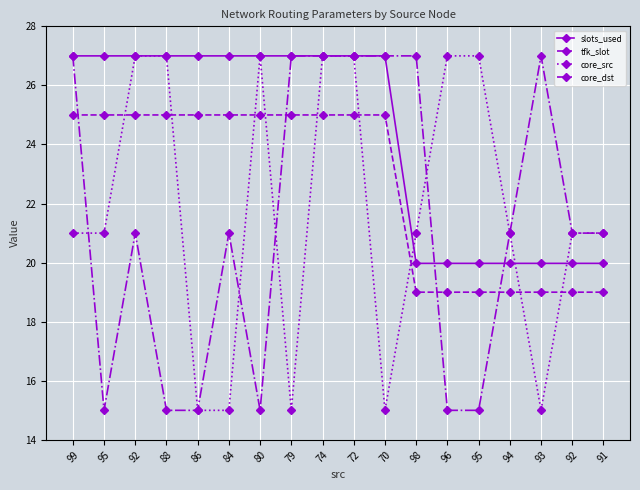

Count the number of data series in this chart.

4